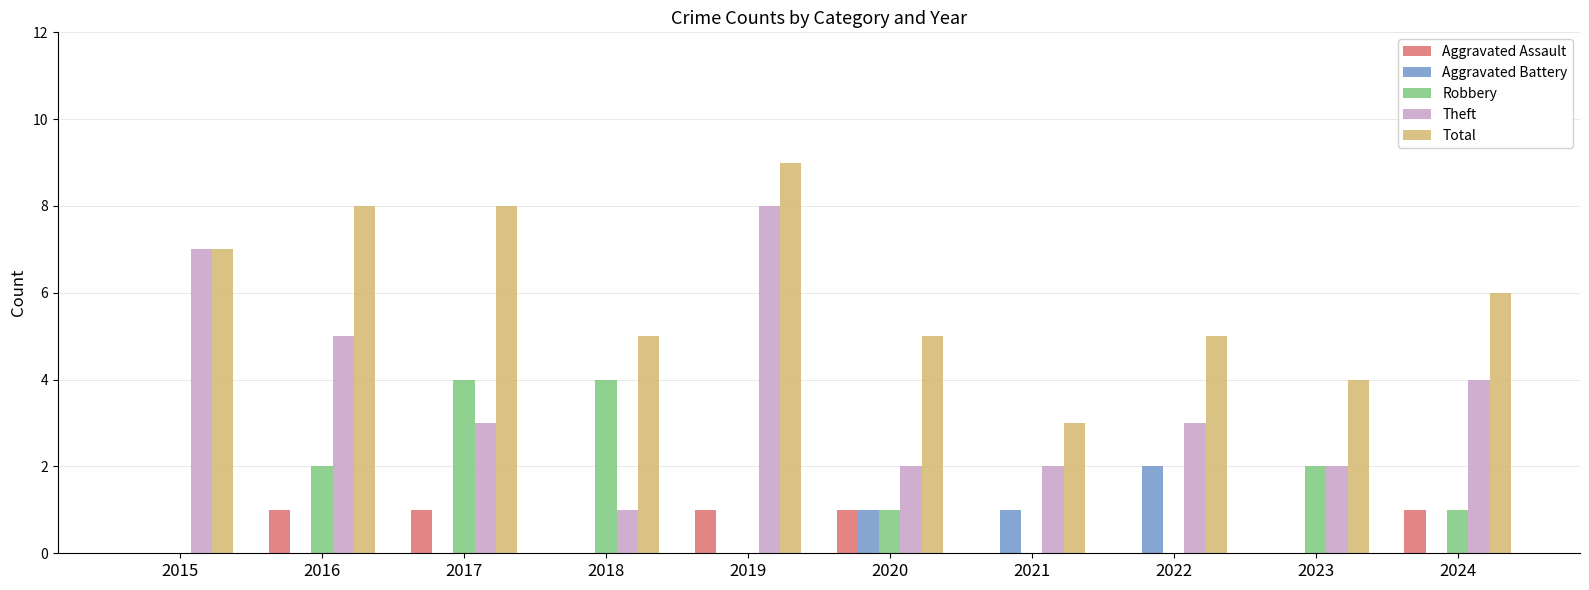

At which category is the sum across all series the highest?

2019